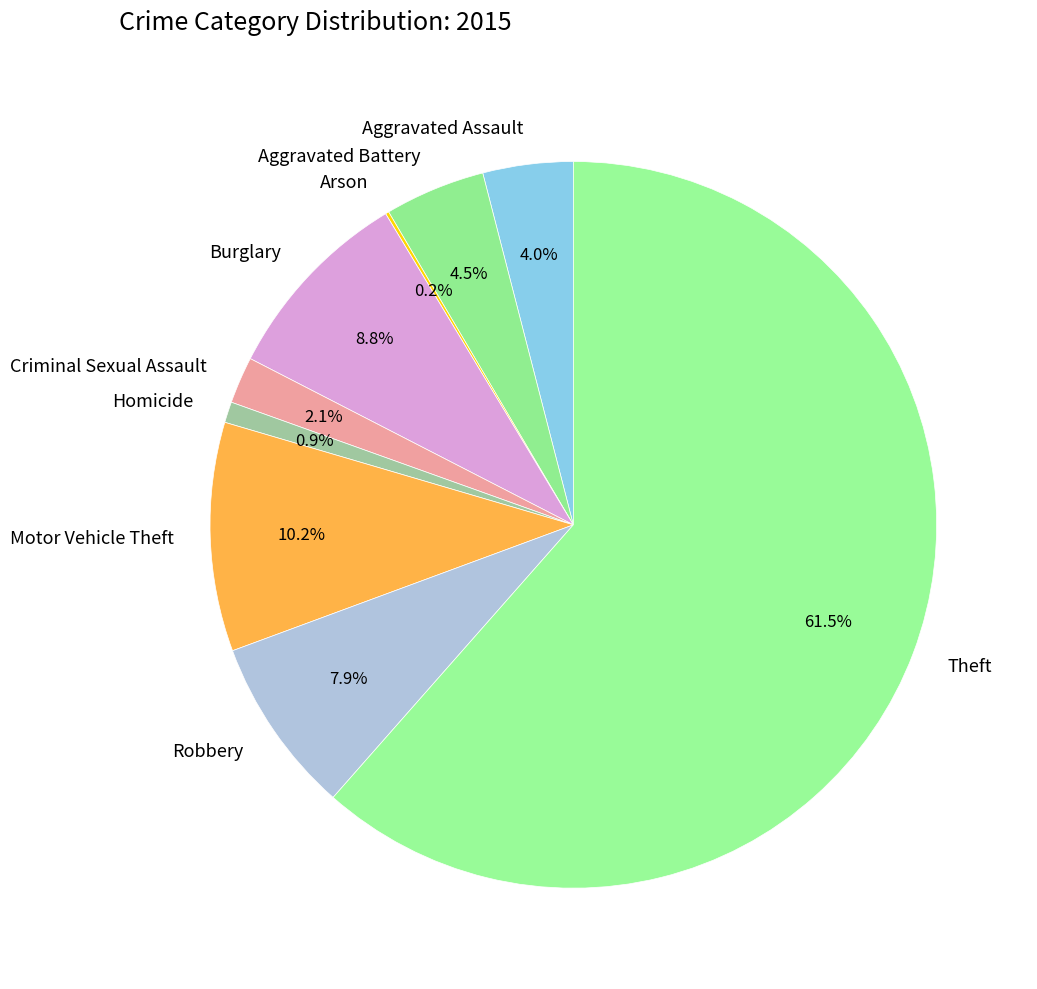

Is the sum of Aggravated Battery and Motor Vehicle Theft greater than half?

No